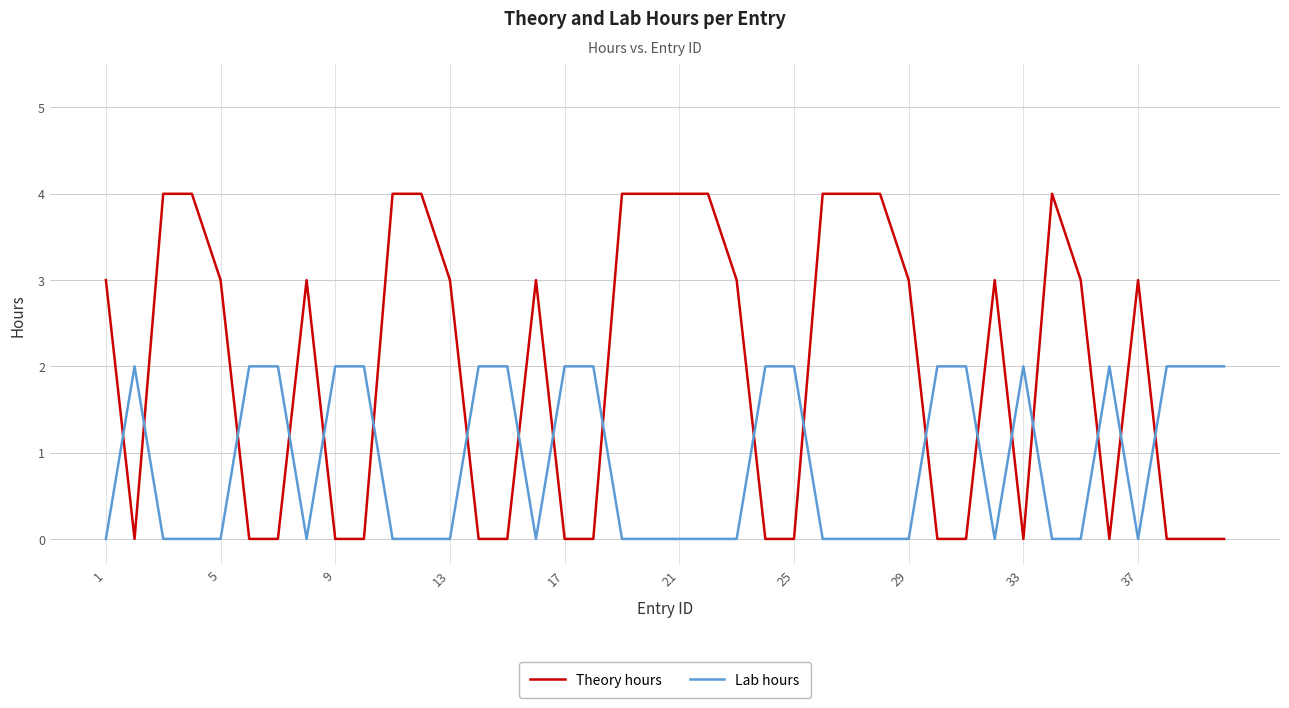

True or false: Lab hours has more than 2 points higher than both neighbors.

True